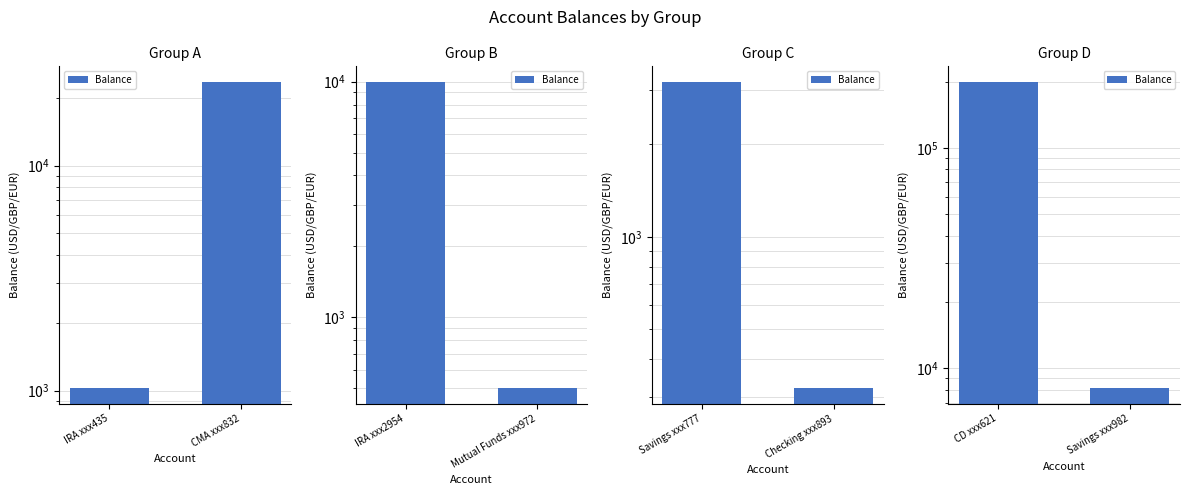

What is the maximum value shown in the chart?

200000